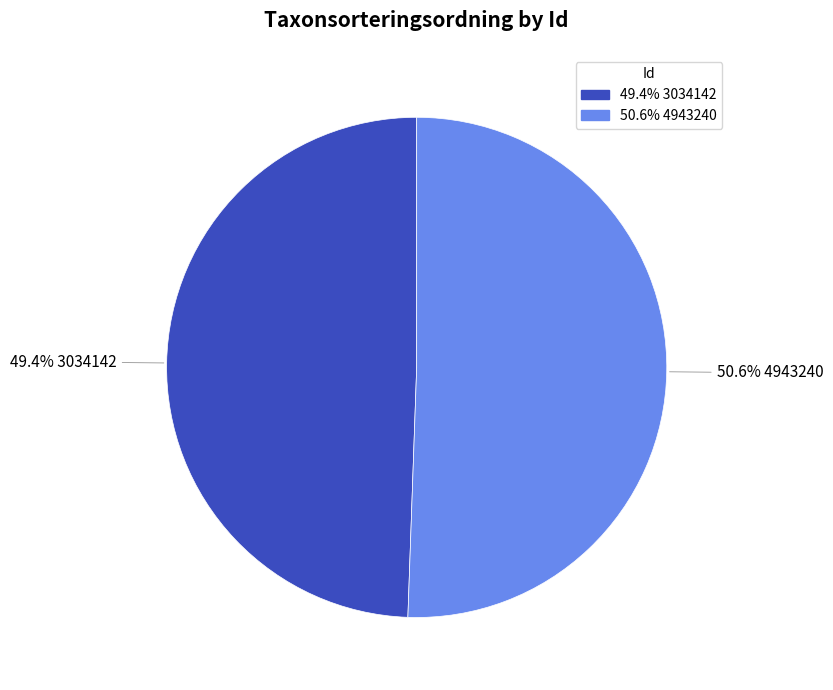

Is there a majority slice in this chart?

Yes